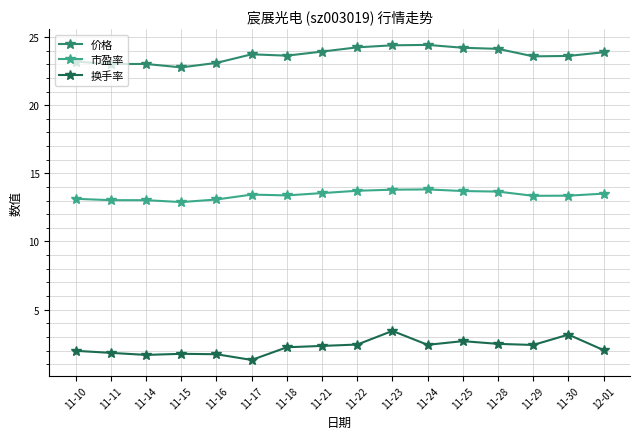

What is the minimum value shown in the chart?

1.3